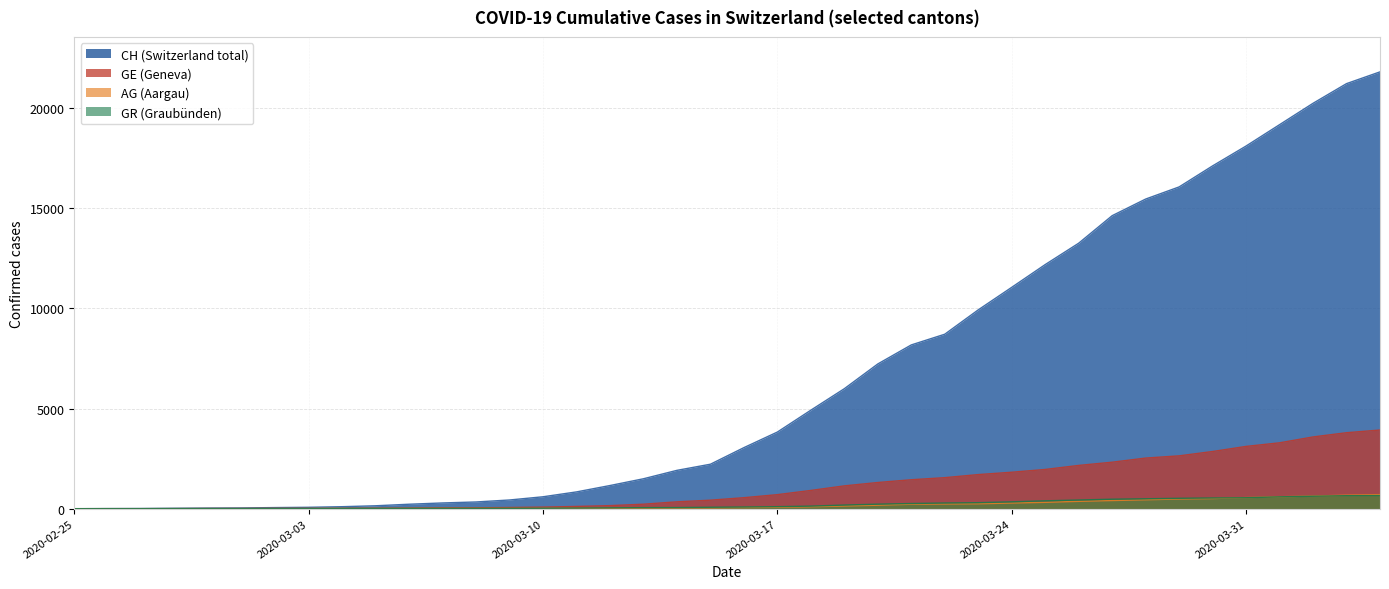

Which label corresponds to the largest value in the chart?

2020-04-04